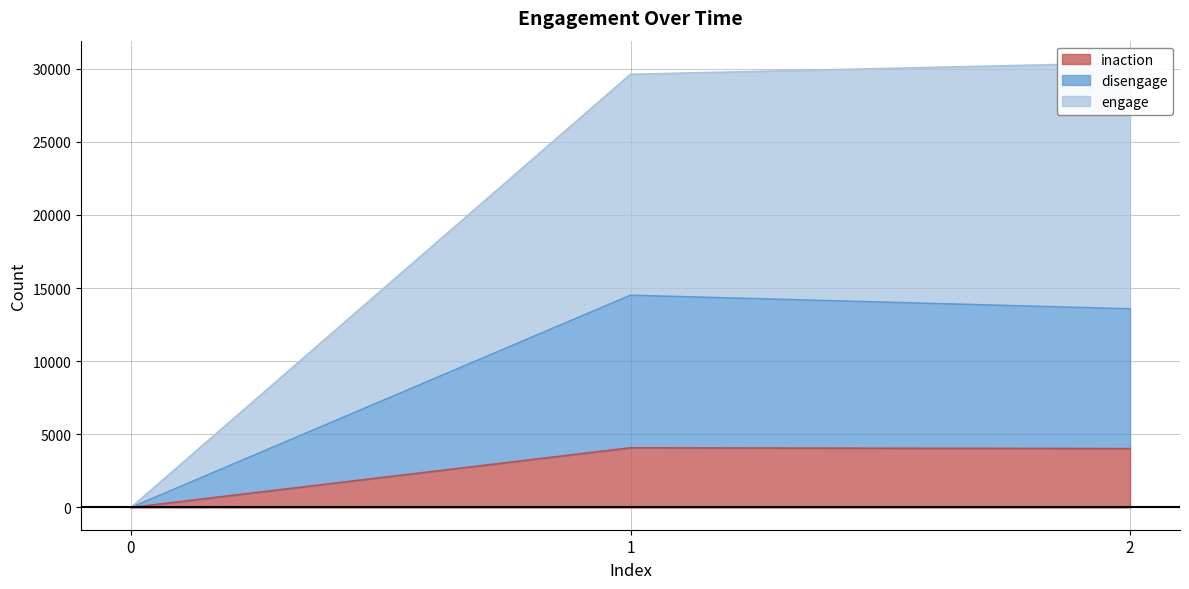

Count the number of categories in the chart.

3